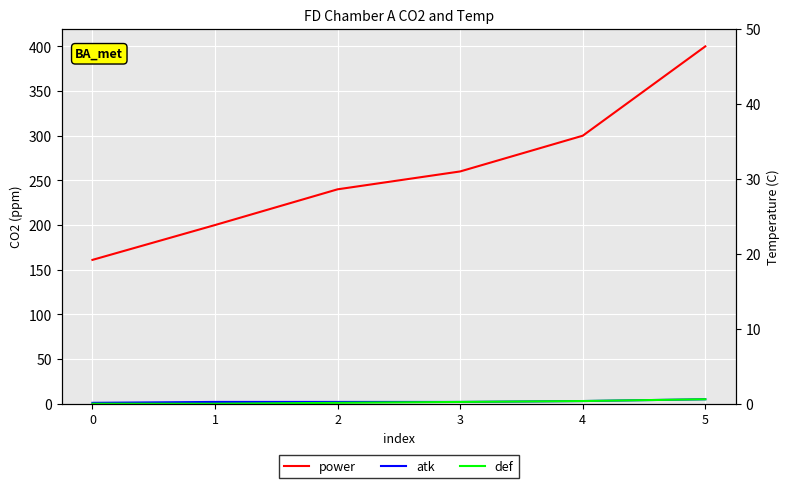

How many def values are between 0 and 3?

5